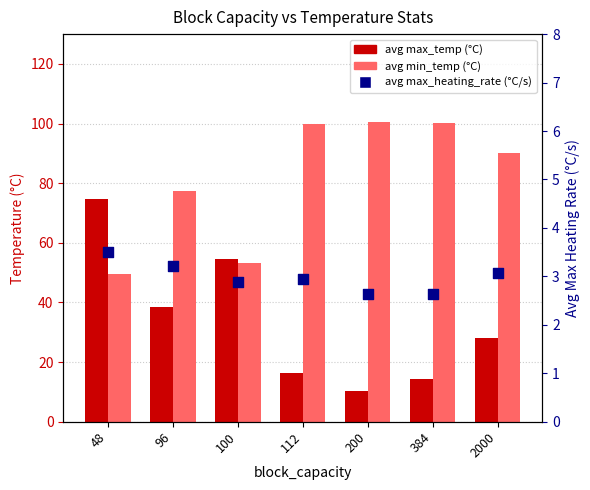

Which series reaches the minimum Y coordinate?

avg max_heating_rate (°C/s)